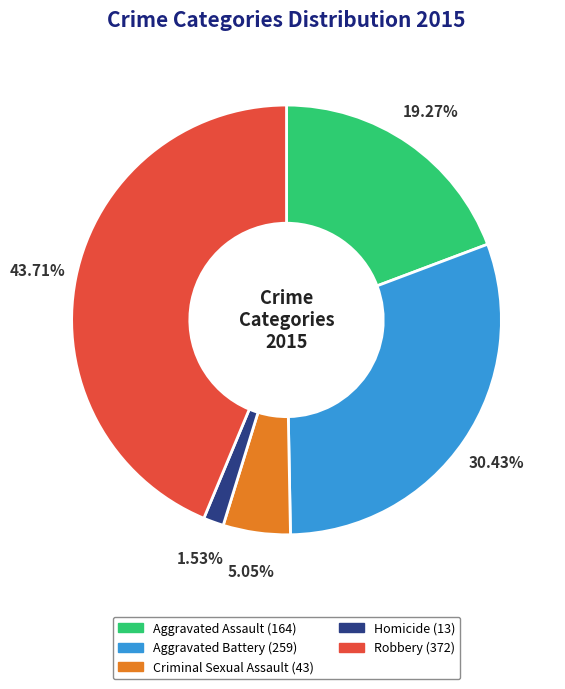

Which category has the smallest portion of the pie?

Homicide